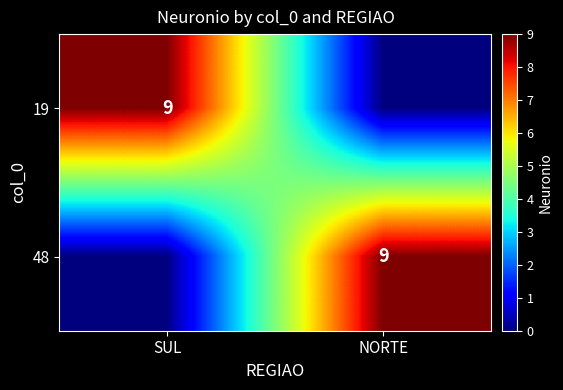

Between NORTE and SUL, which is larger?

SUL